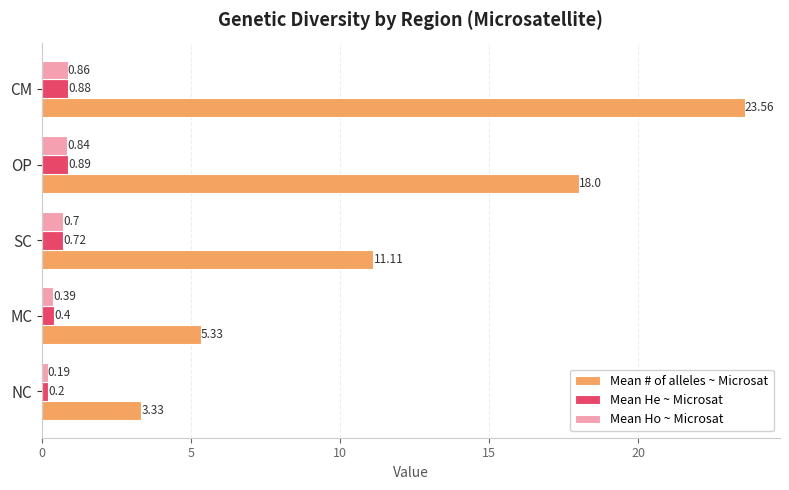

Which category has the highest value across all series?

CM